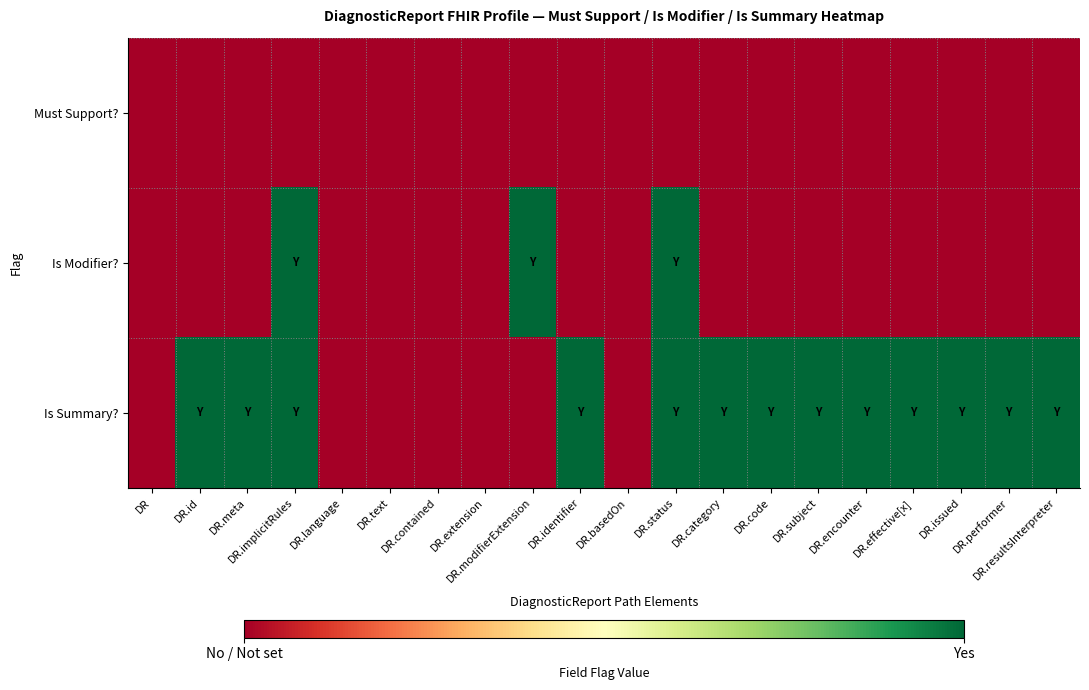

Reading left to right, extract all data points from this chart.

Must Support?: DR=0	DR.id=0	DR.meta=0	DR.implicitRules=0	DR.language=0	DR.text=0	DR.contained=0	DR.extension=0	DR.modifierExtension=0	DR.identifier=0	DR.basedOn=0	DR.status=0	DR.category=0	DR.code=0	DR.subject=0	DR.encounter=0	DR.effective[x]=0	DR.issued=0	DR.performer=0	DR.resultsInterpreter=0
Is Modifier?: DR=0	DR.id=0	DR.meta=0	DR.implicitRules=1	DR.language=0	DR.text=0	DR.contained=0	DR.extension=0	DR.modifierExtension=1	DR.identifier=0	DR.basedOn=0	DR.status=1	DR.category=0	DR.code=0	DR.subject=0	DR.encounter=0	DR.effective[x]=0	DR.issued=0	DR.performer=0	DR.resultsInterpreter=0
Is Summary?: DR=0	DR.id=1	DR.meta=1	DR.implicitRules=1	DR.language=0	DR.text=0	DR.contained=0	DR.extension=0	DR.modifierExtension=0	DR.identifier=1	DR.basedOn=0	DR.status=1	DR.category=1	DR.code=1	DR.subject=1	DR.encounter=1	DR.effective[x]=1	DR.issued=1	DR.performer=1	DR.resultsInterpreter=1